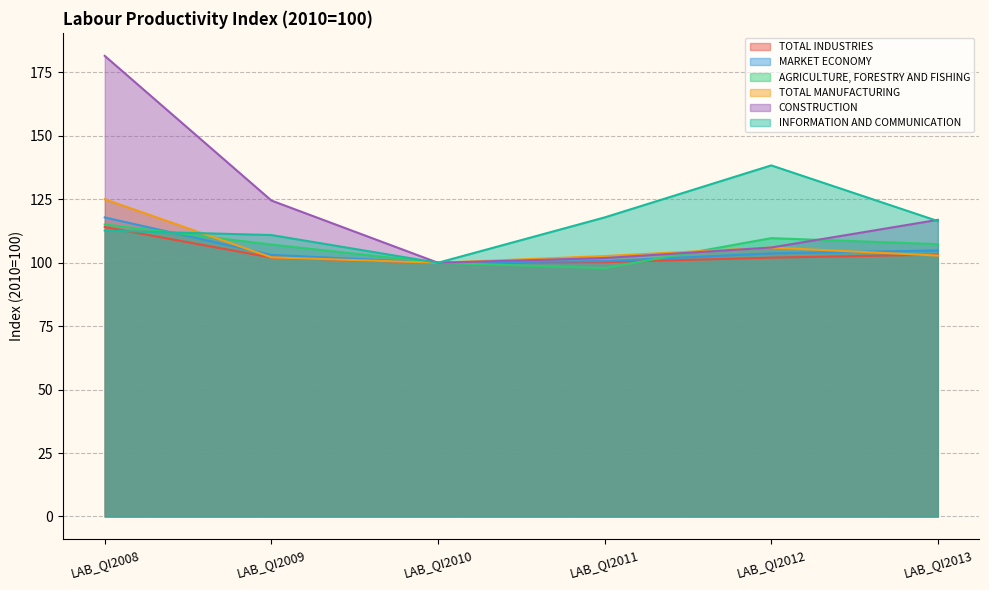

What is the average value of the TOTAL MANUFACTURING series?

106.4